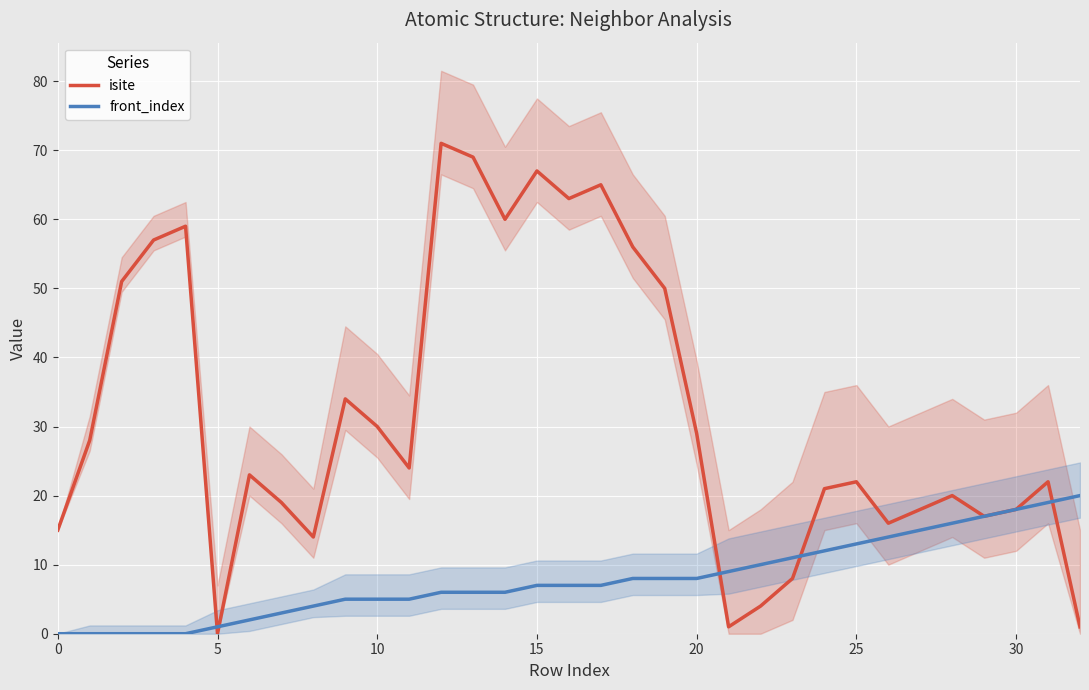

Which series has the largest range (max minus min)?

isite